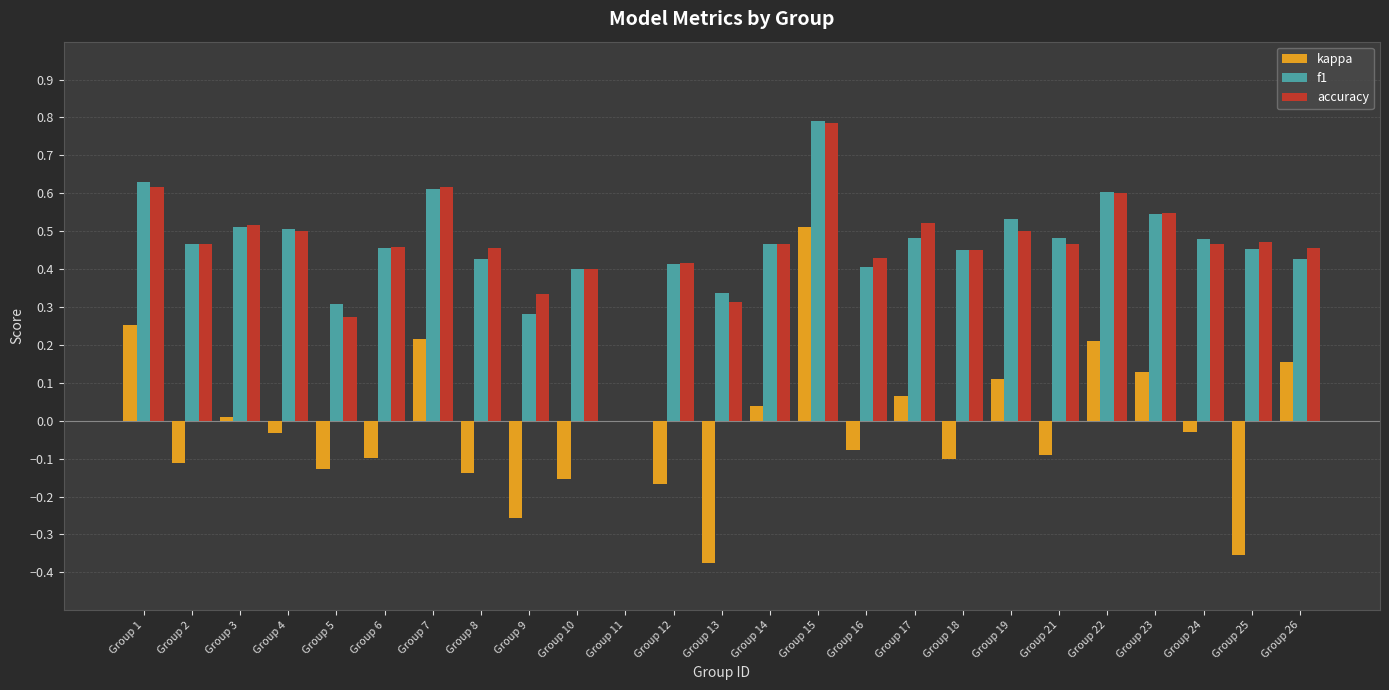

At which label does kappa reach its peak?

Group 15